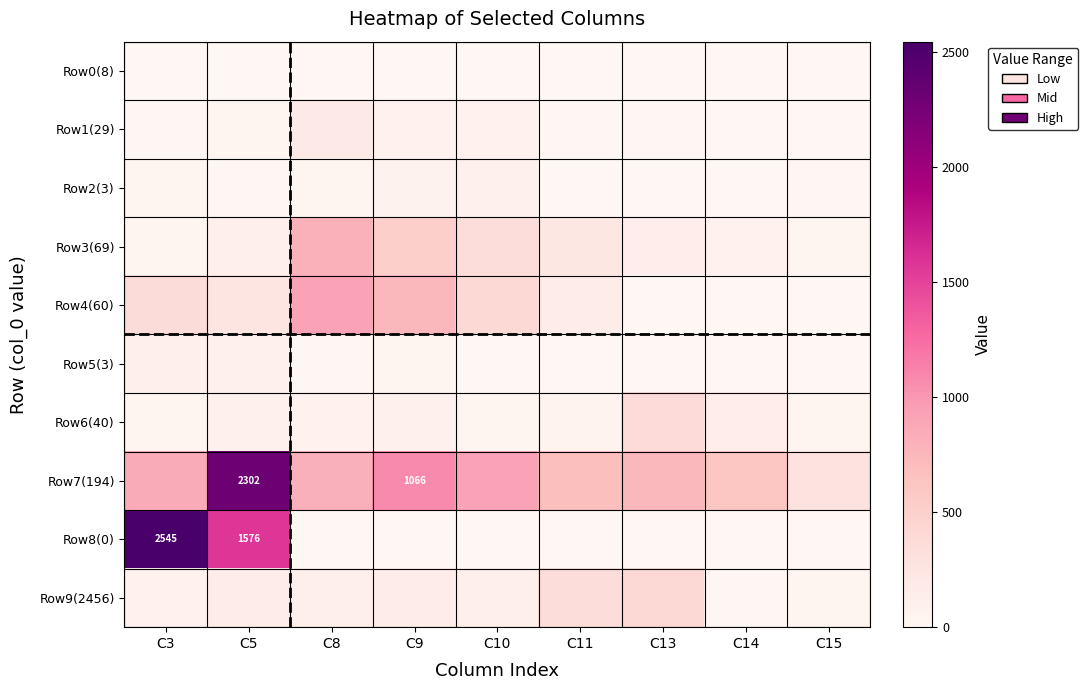

True or false: Row7(194) has a value of 3315 at C5.

False